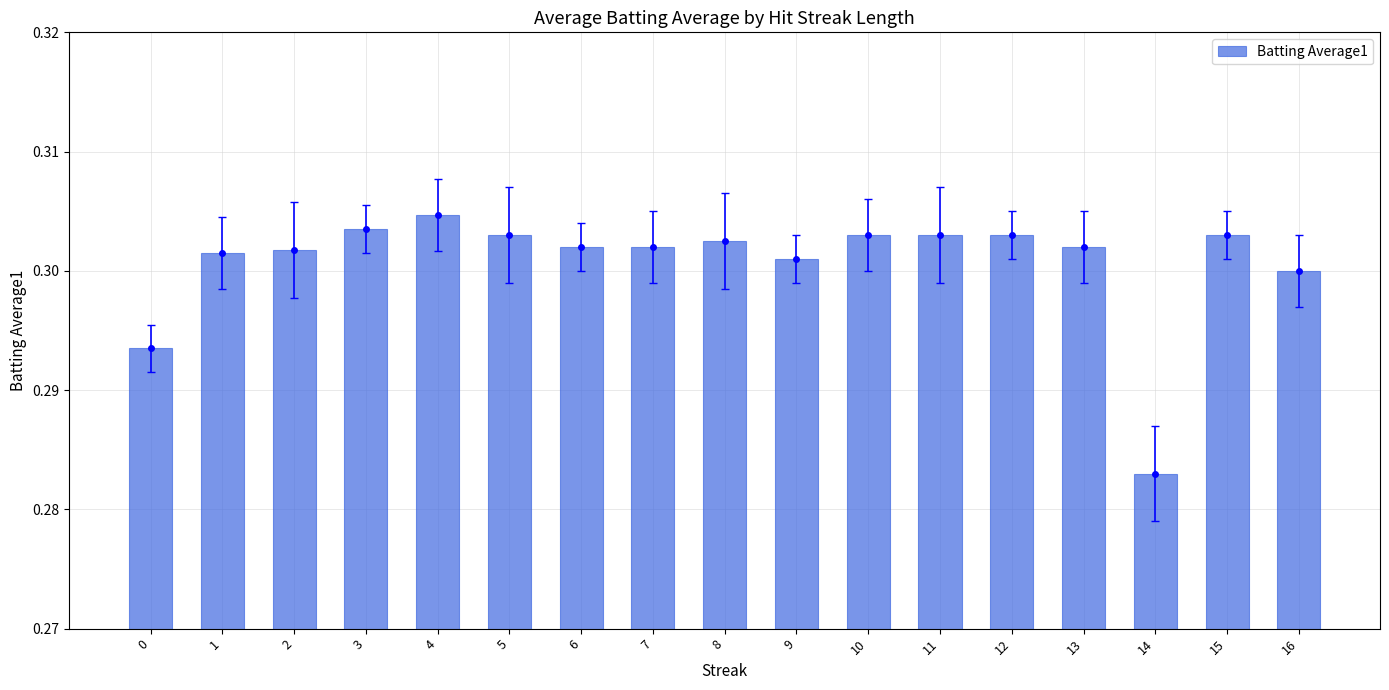

Count the number of data series in this chart.

1